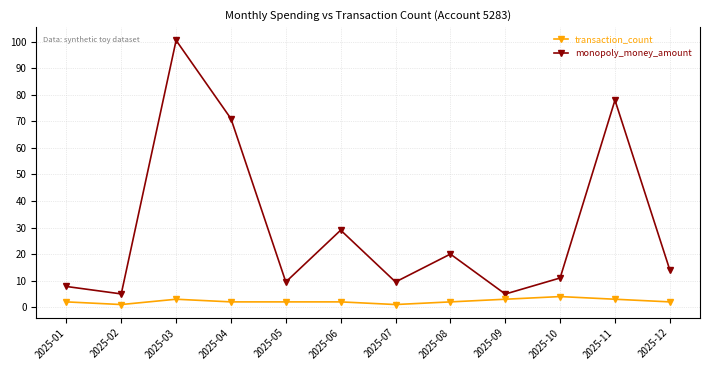

Which series has the widest spread of values?

monopoly_money_amount